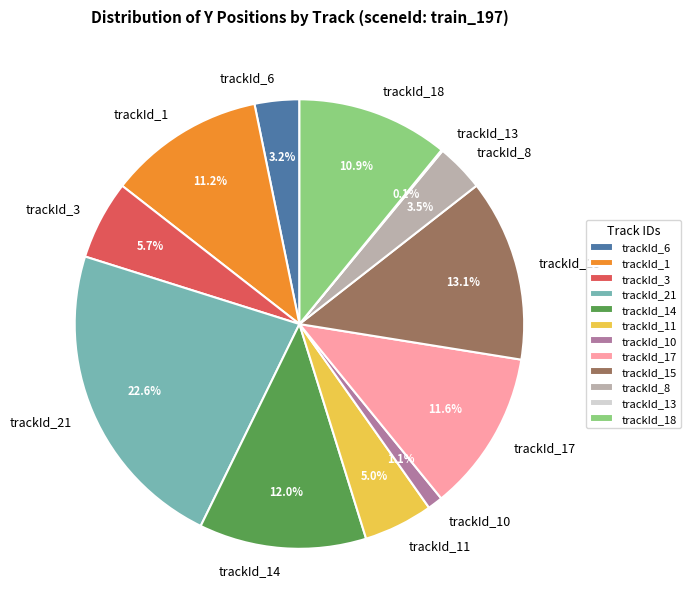

Which category has the biggest portion of the pie?

trackId_21